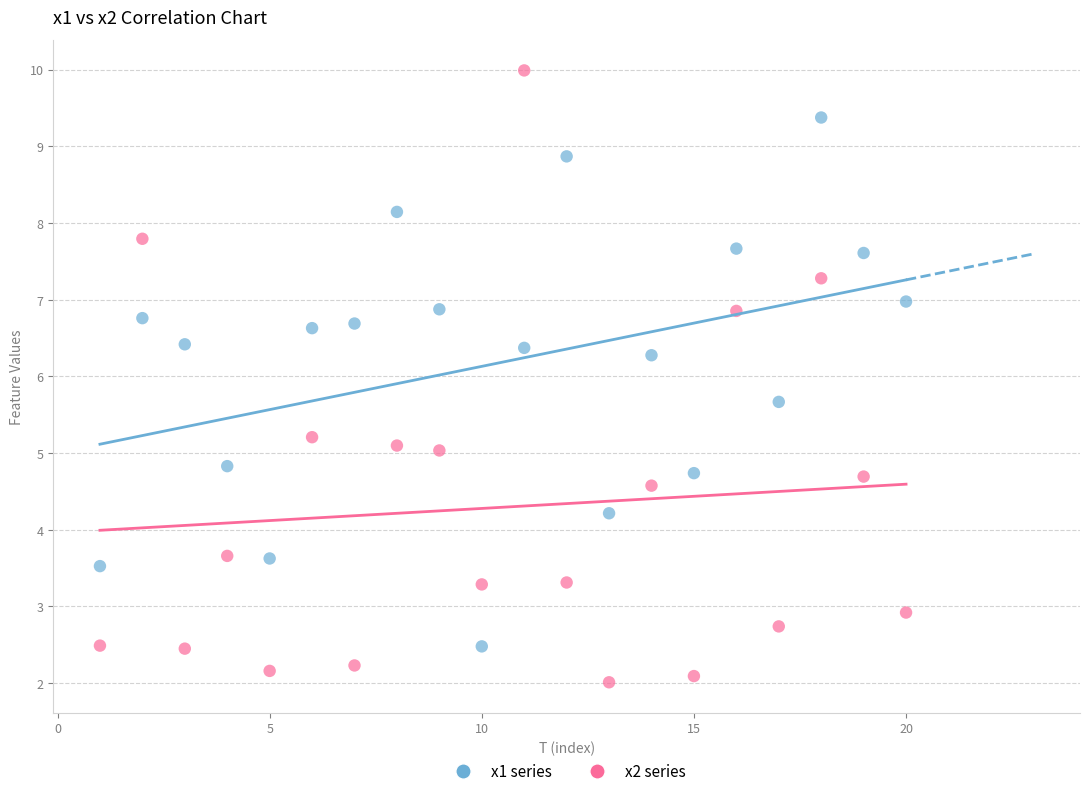

Which series reaches the minimum Y coordinate?

x2 series